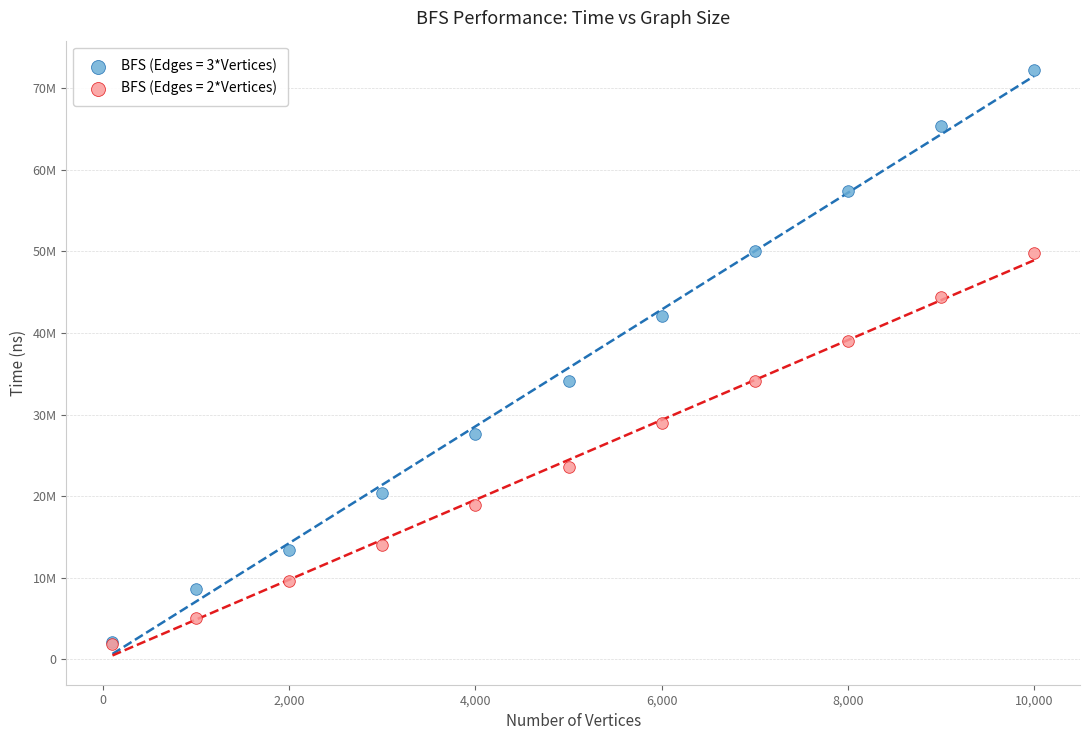

What are all the series names shown in the legend?

BFS (Edges = 3*Vertices), BFS (Edges = 2*Vertices)